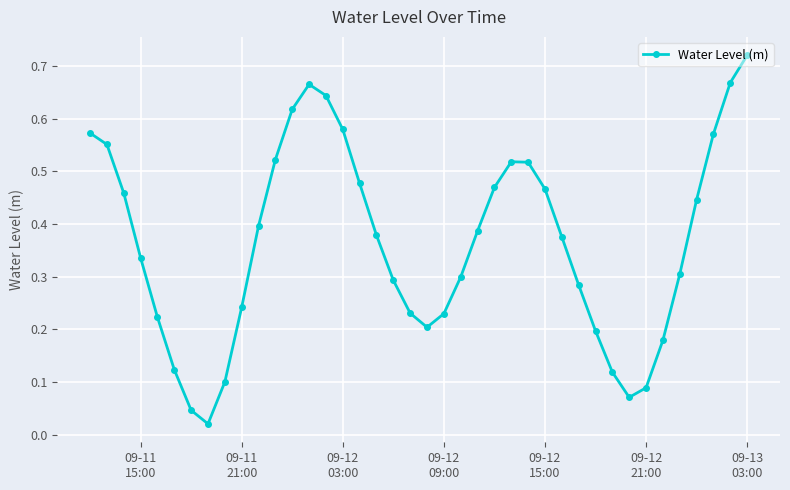

How many points are lower than both their immediate neighbors (excluding endpoints)?

3